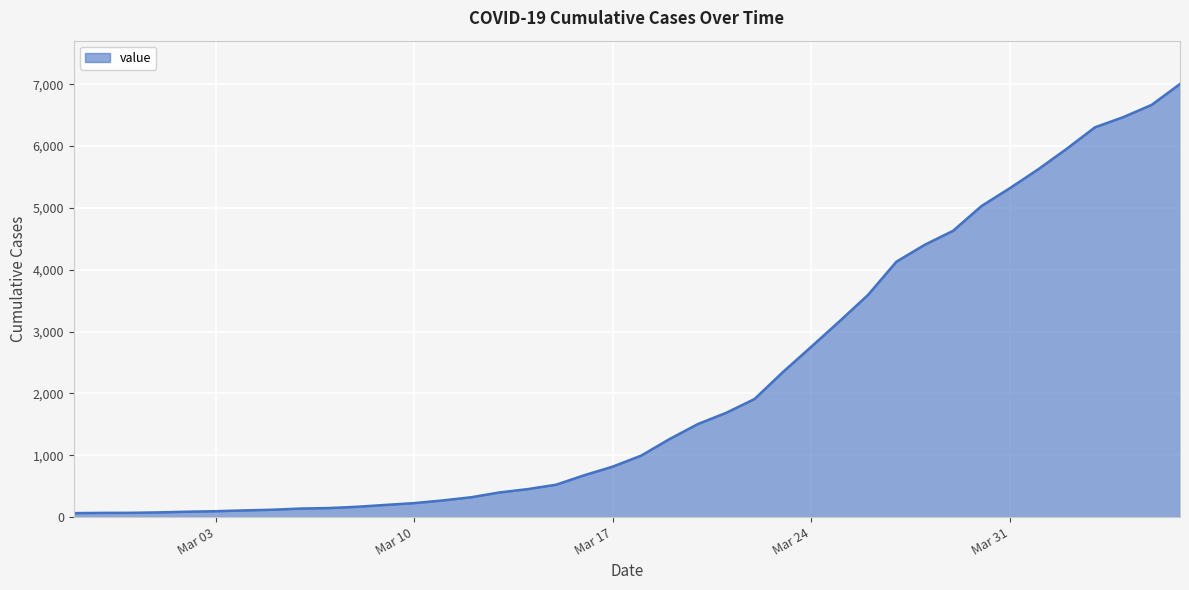

What is the difference between the maximum and minimum values?

6939